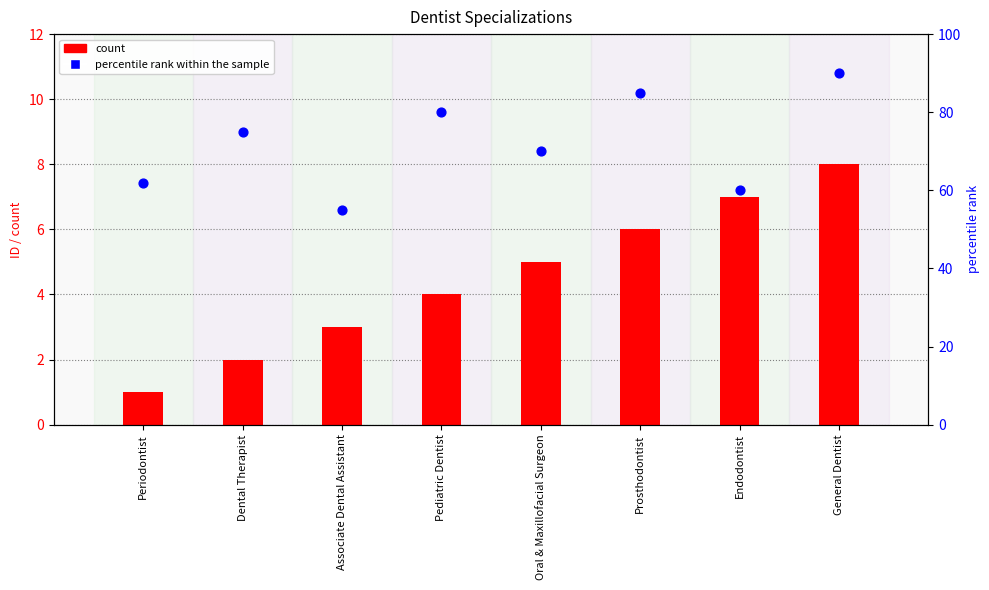

Is the value of percentile rank within the sample at Endodontist greater than the value of count at Dental Therapist?

Yes